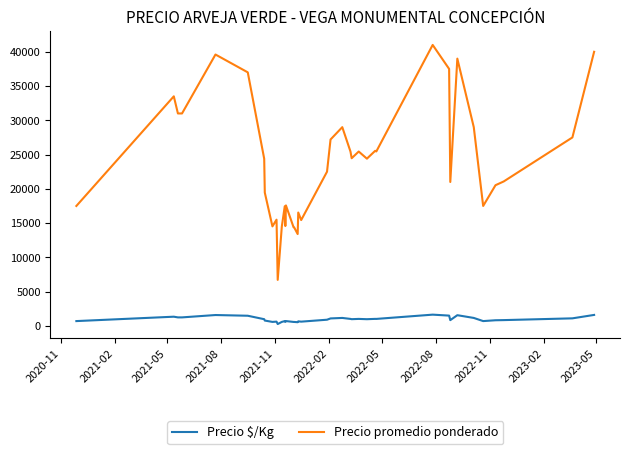

Which series has the widest spread of values?

Precio promedio ponderado